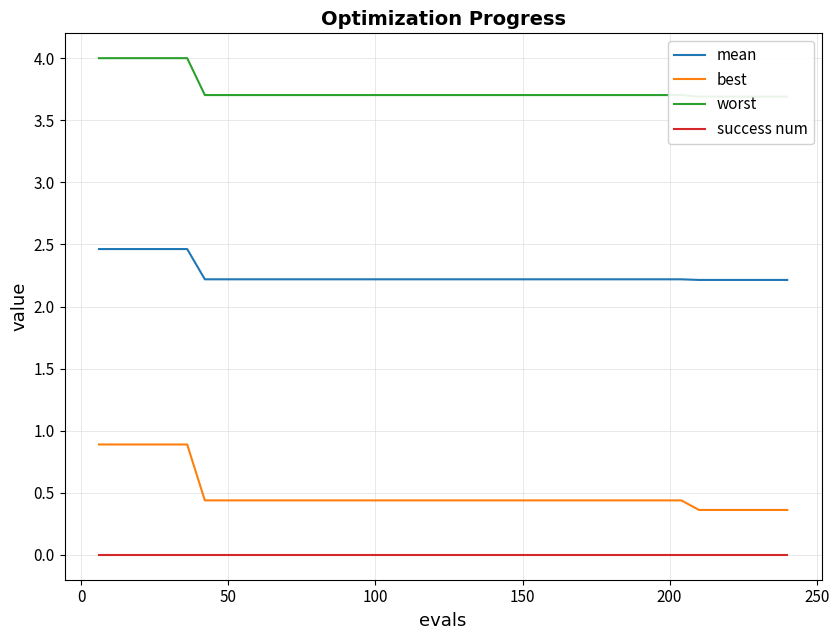

True or false: best and success num intersect in this chart.

False